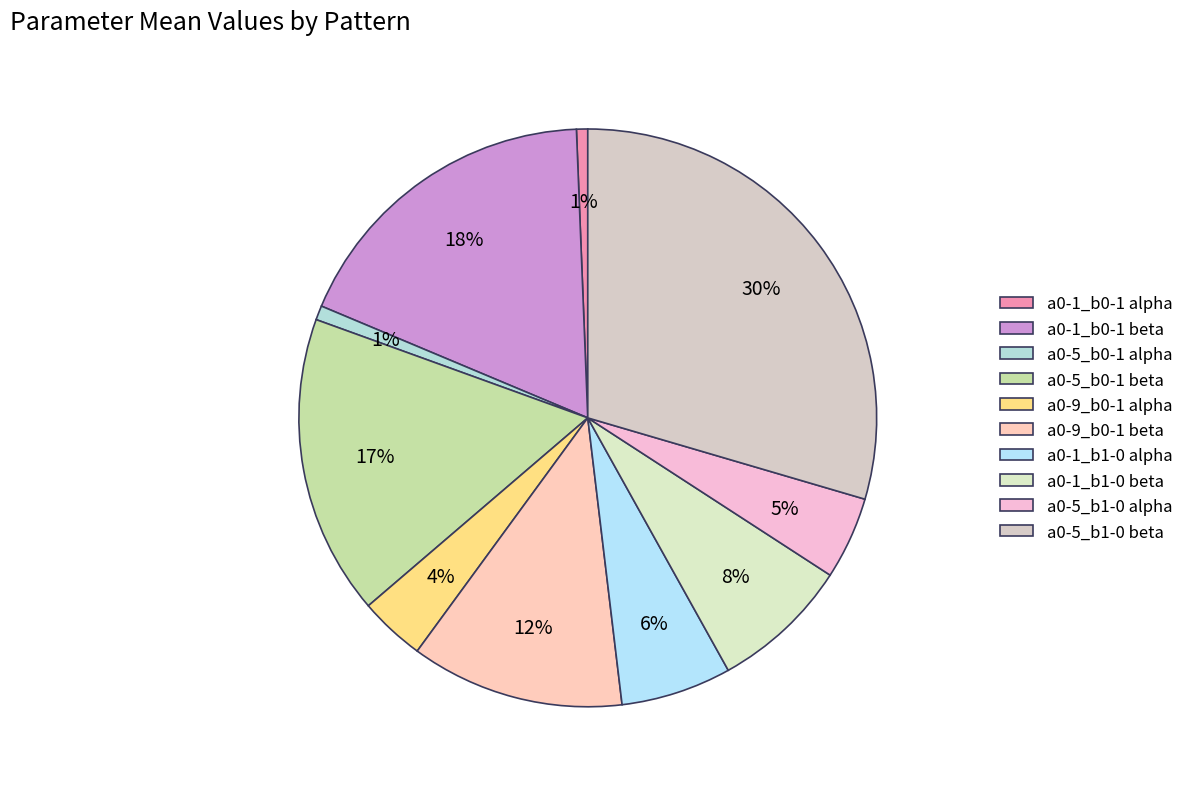

How many segments does this pie chart have?

10